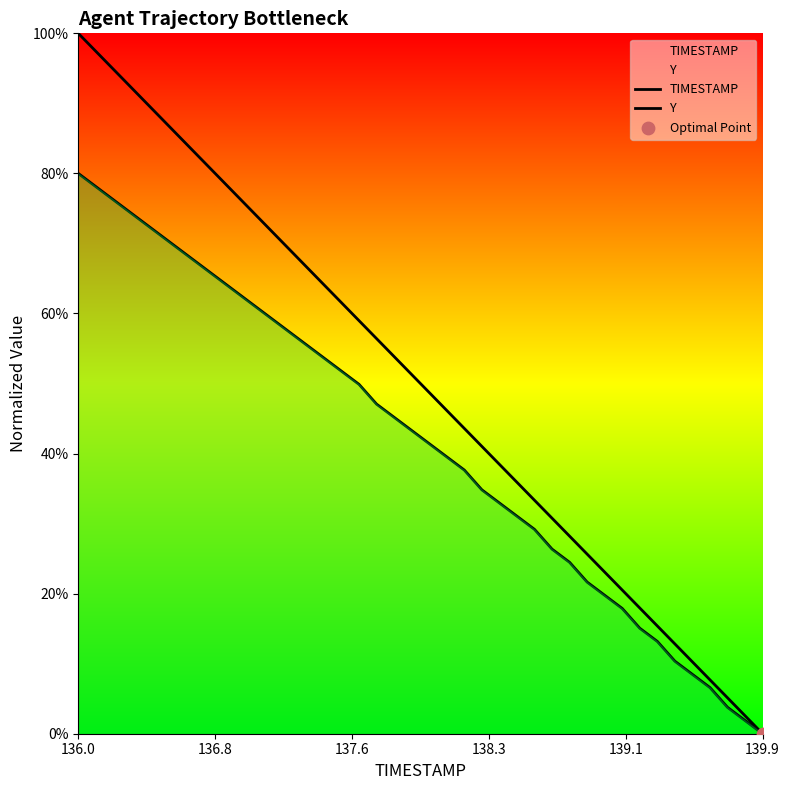

Which series has the largest total across all categories?

TIMESTAMP